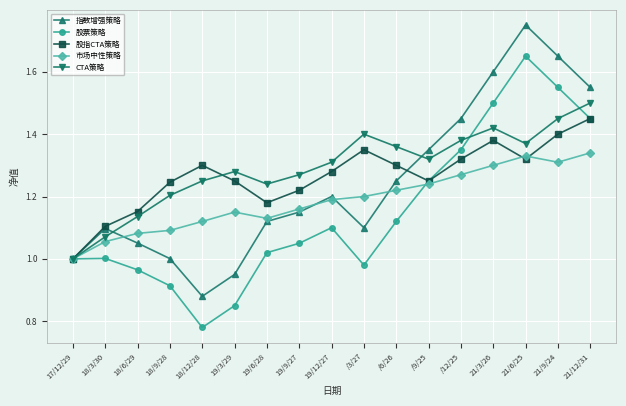

Which series has the largest total across all categories?

CTA策略